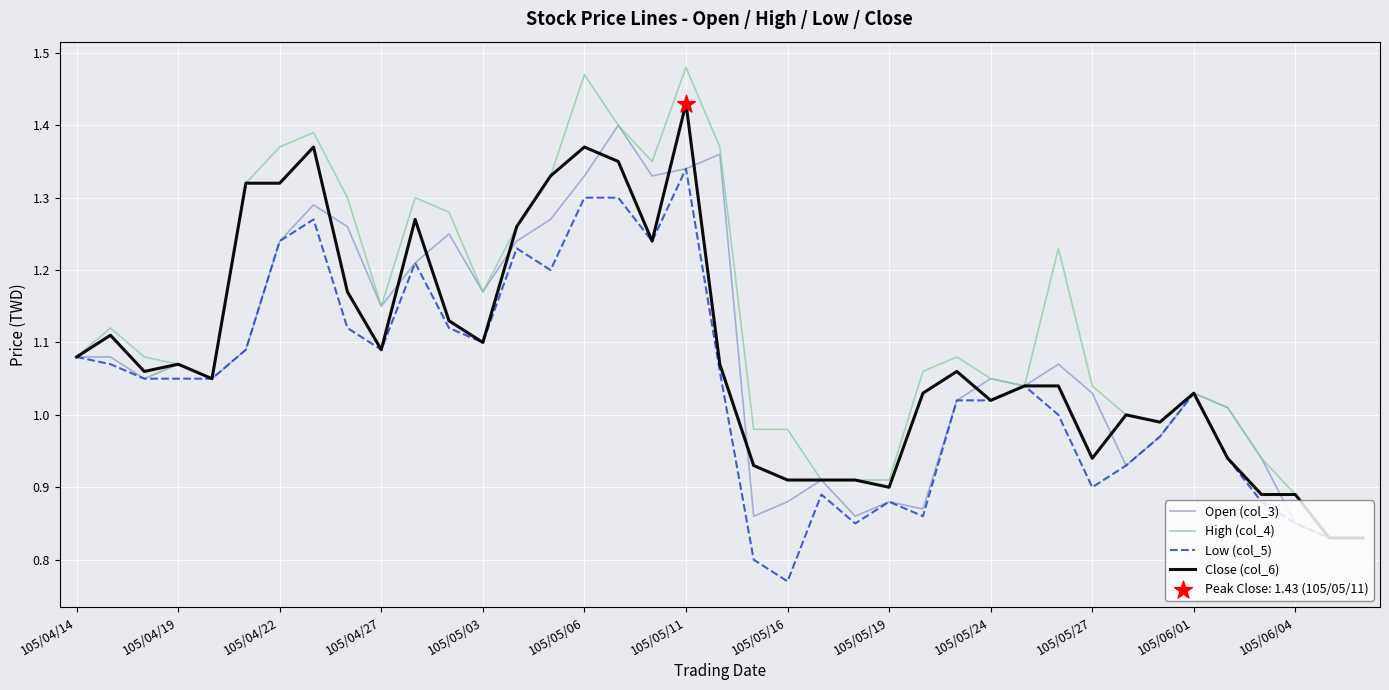

Which series has the largest total across all categories?

High (col_4)